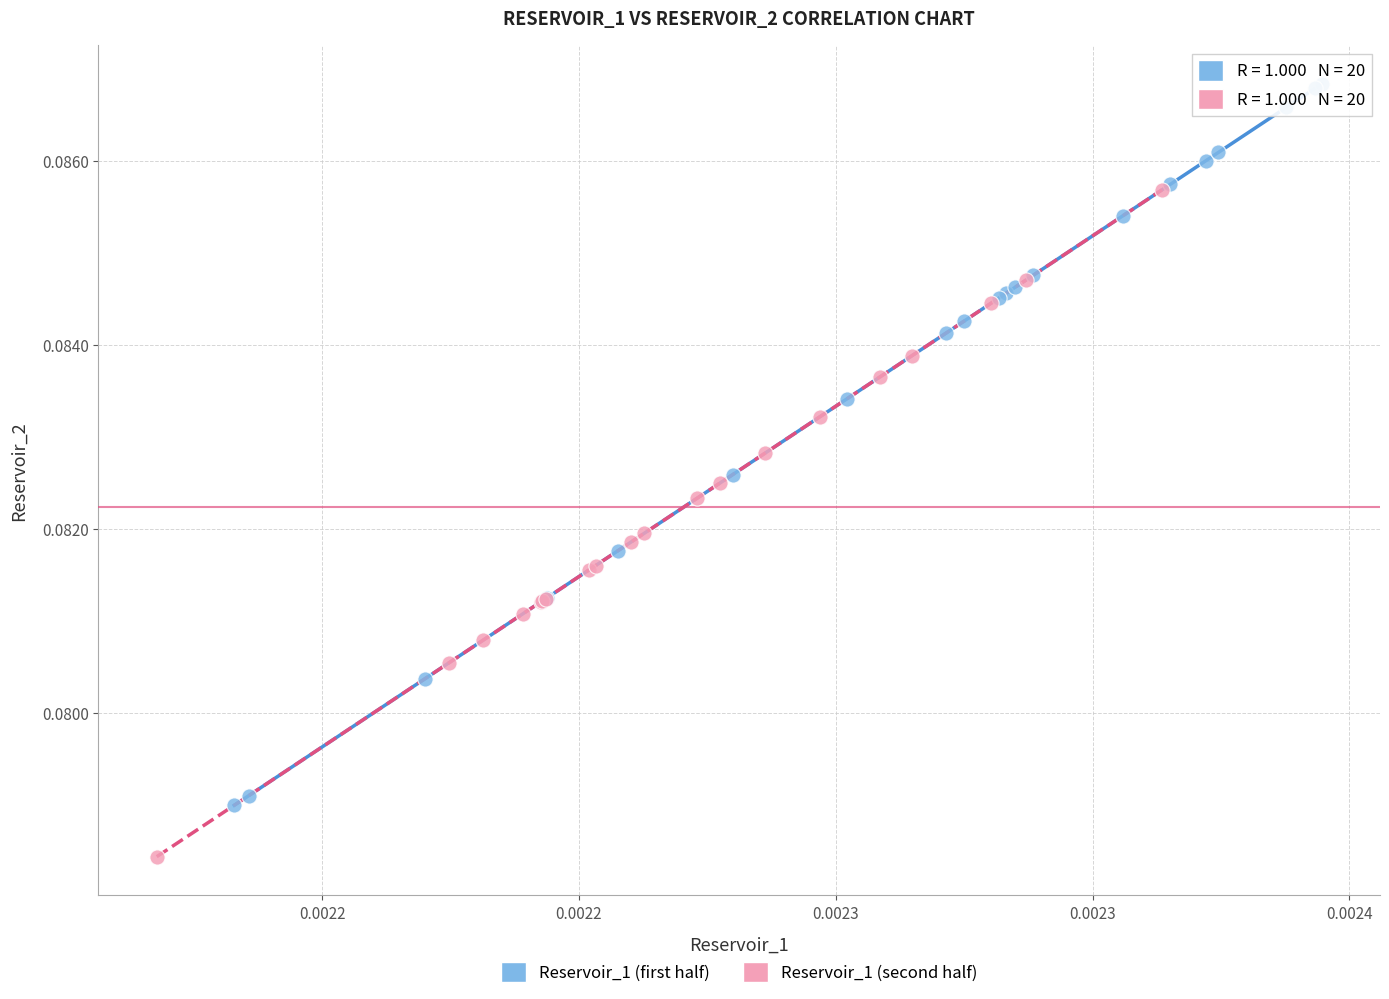

What are all the series names shown in the legend?

Reservoir_1 (first half), Reservoir_1 (second half)